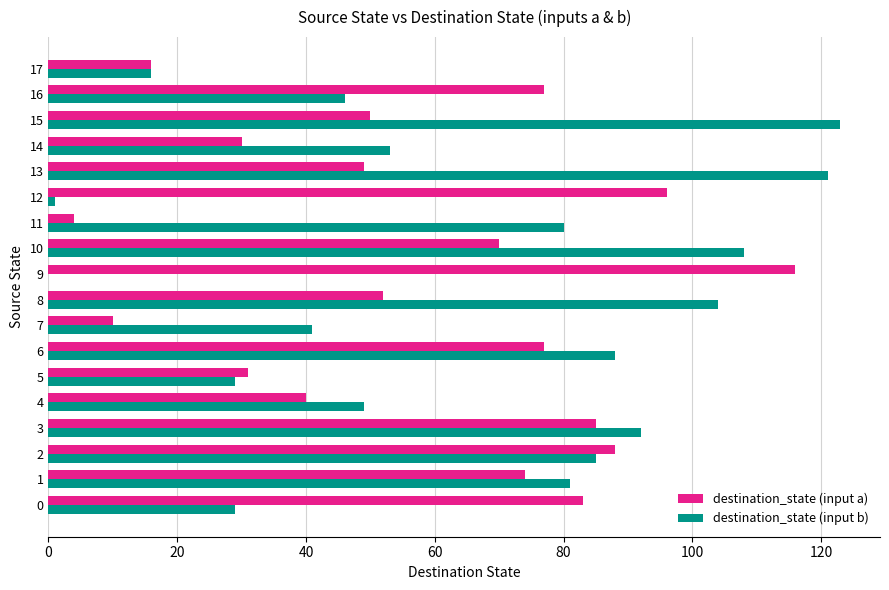

Is the value of destination_state (input a) at 4 greater than the value of destination_state (input b) at 3?

No